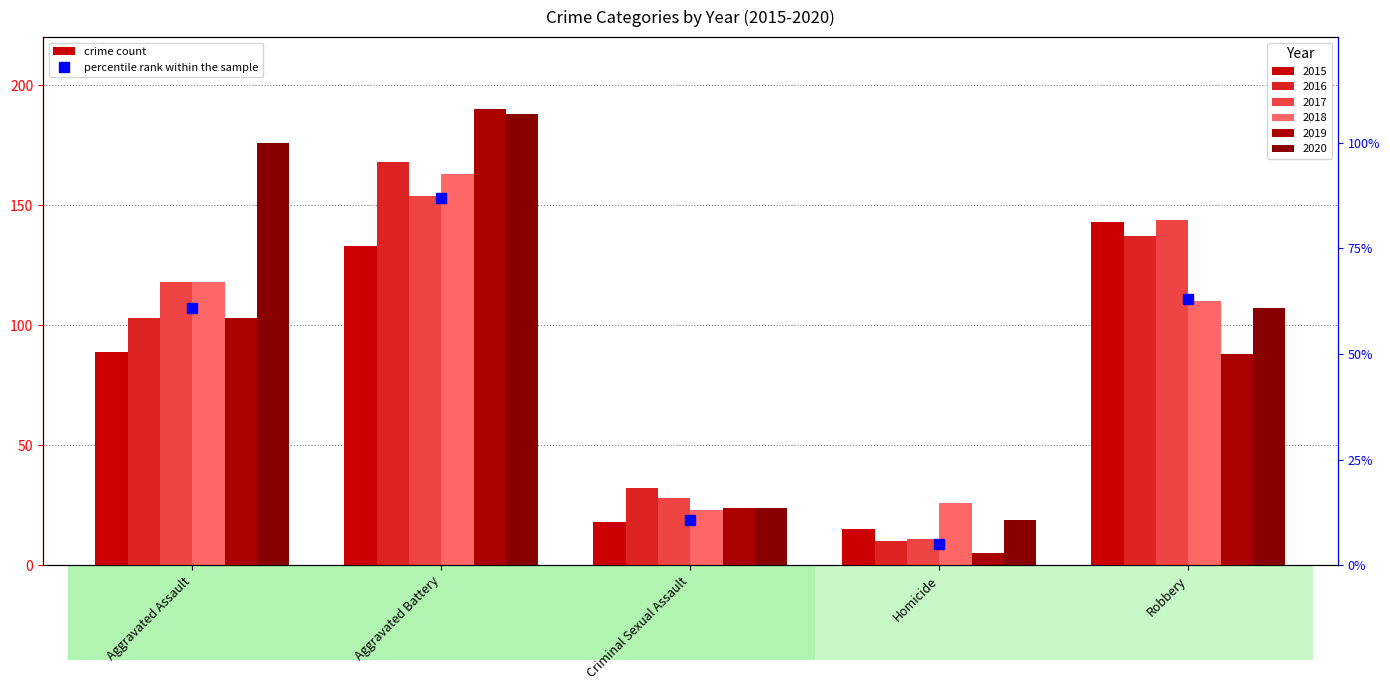

Which label corresponds to the largest value in the chart?

Aggravated Battery